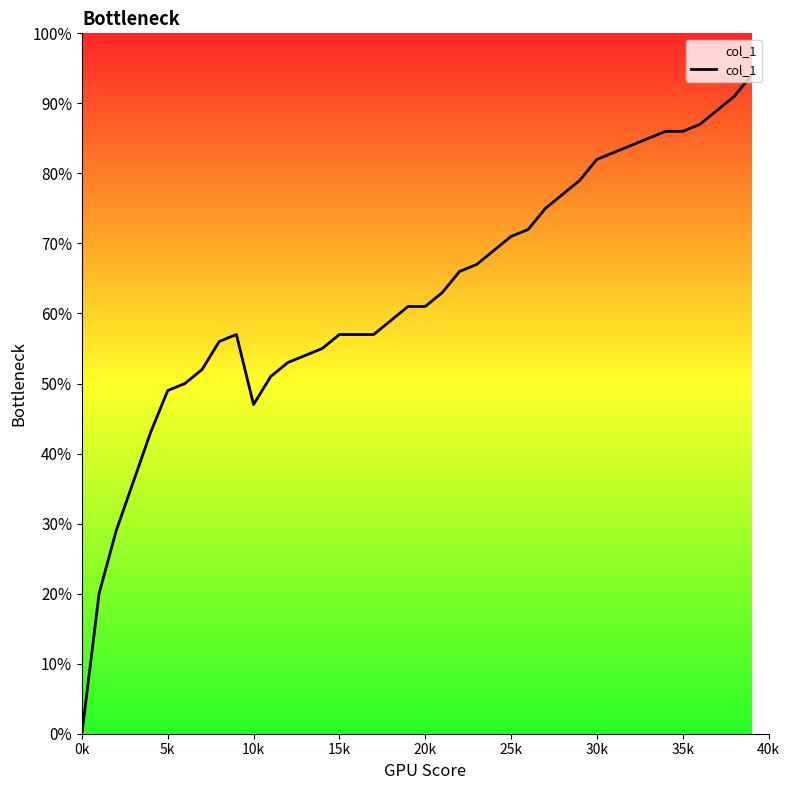

Does the chart display data point markers on the line(s)?

No